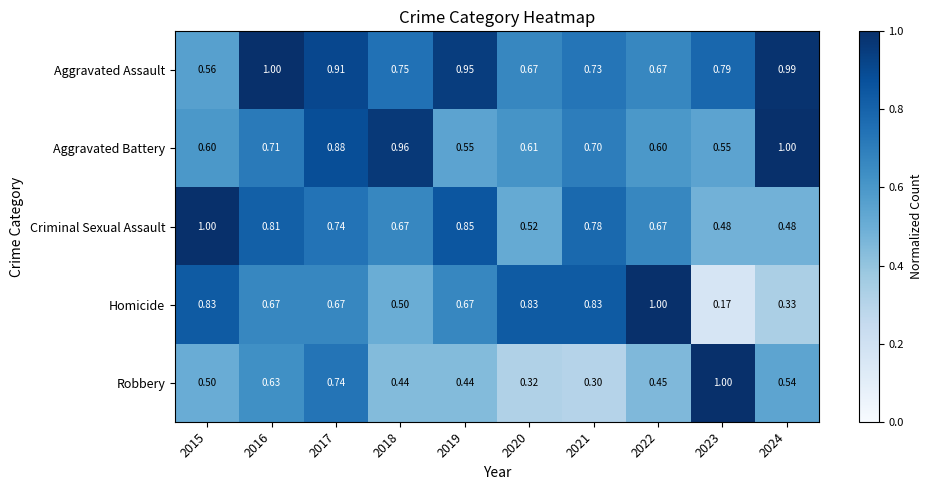

Which series has the widest spread of values?

Homicide